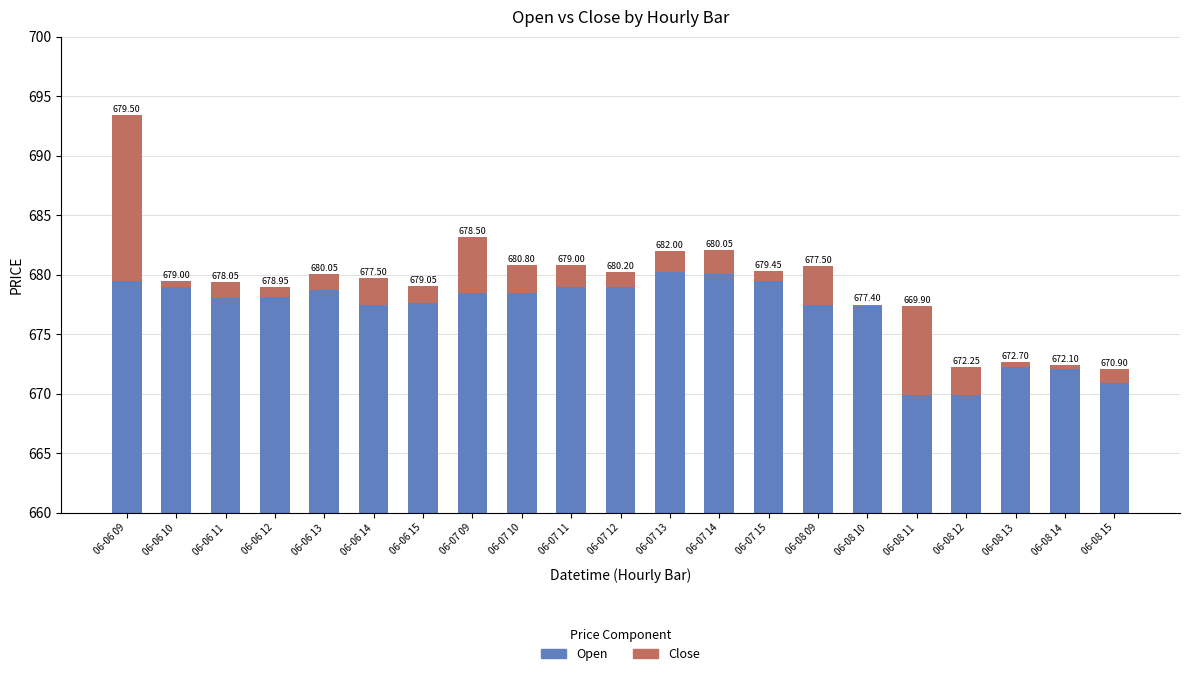

At 06-08 09, list the series in order from smallest to largest.

Close, Open